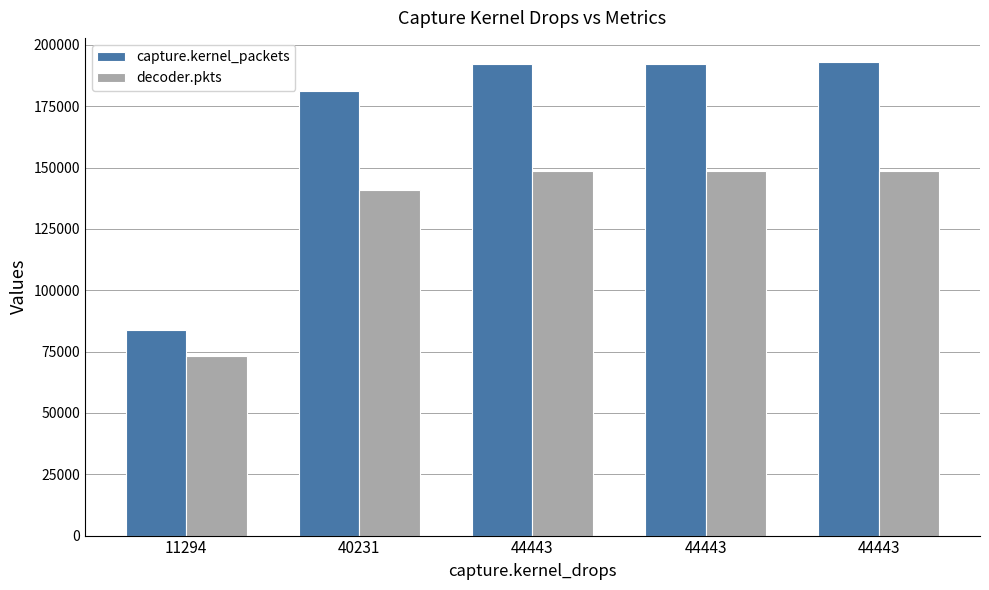

Reading right to left, extract all data points from this chart.

capture.kernel_packets: 193177	192106	192106	181139	83692
decoder.pkts: 148734	148734	148734	140844	73157